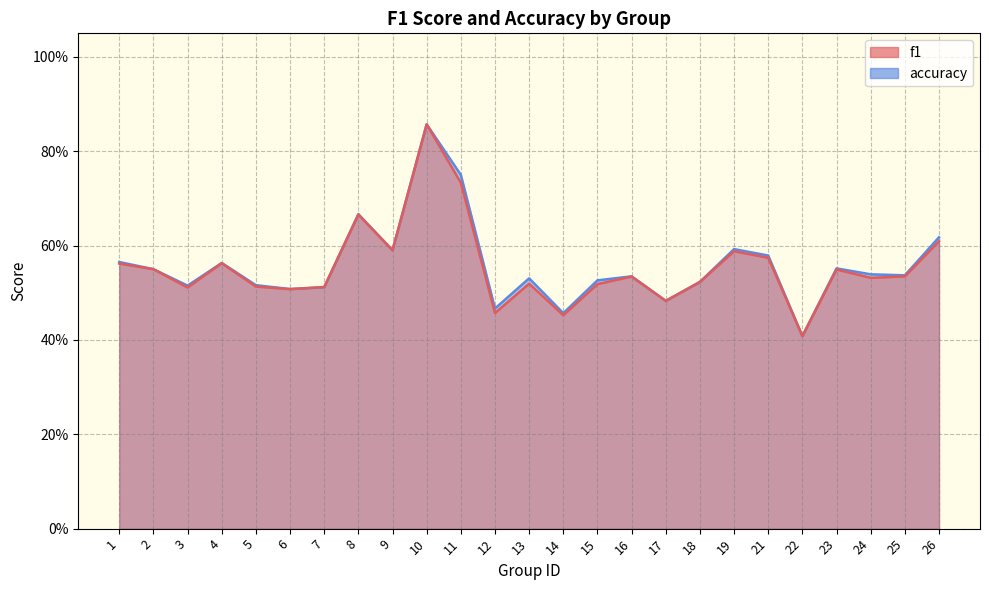

At how many categories does at least one series exceed 0?

25